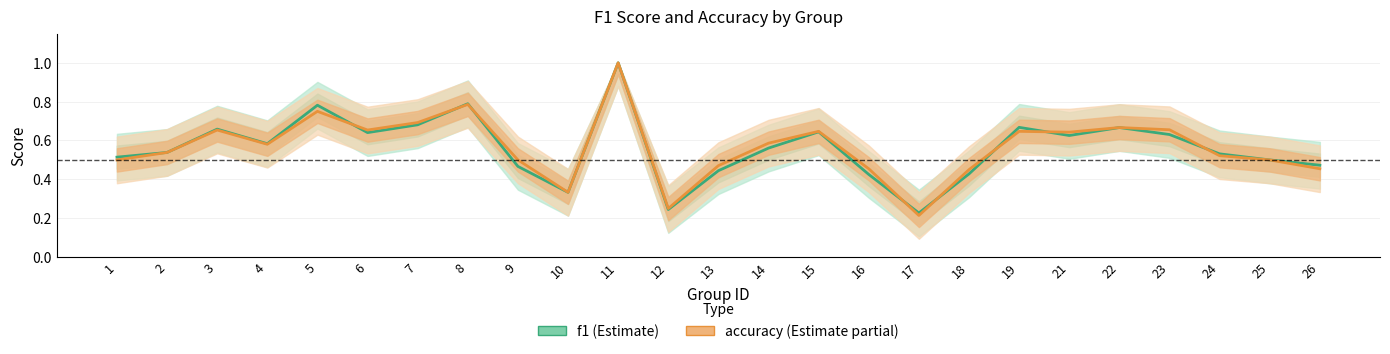

Which series has the largest range (max minus min)?

accuracy